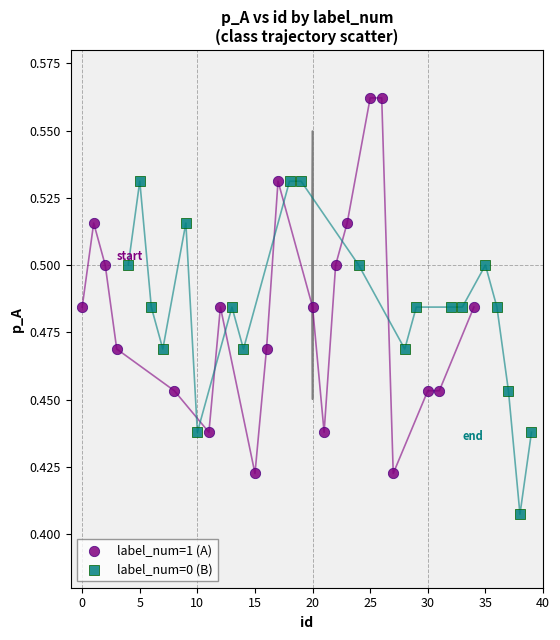

Which series has the largest Y range (max minus min)?

label_num=1 (A)